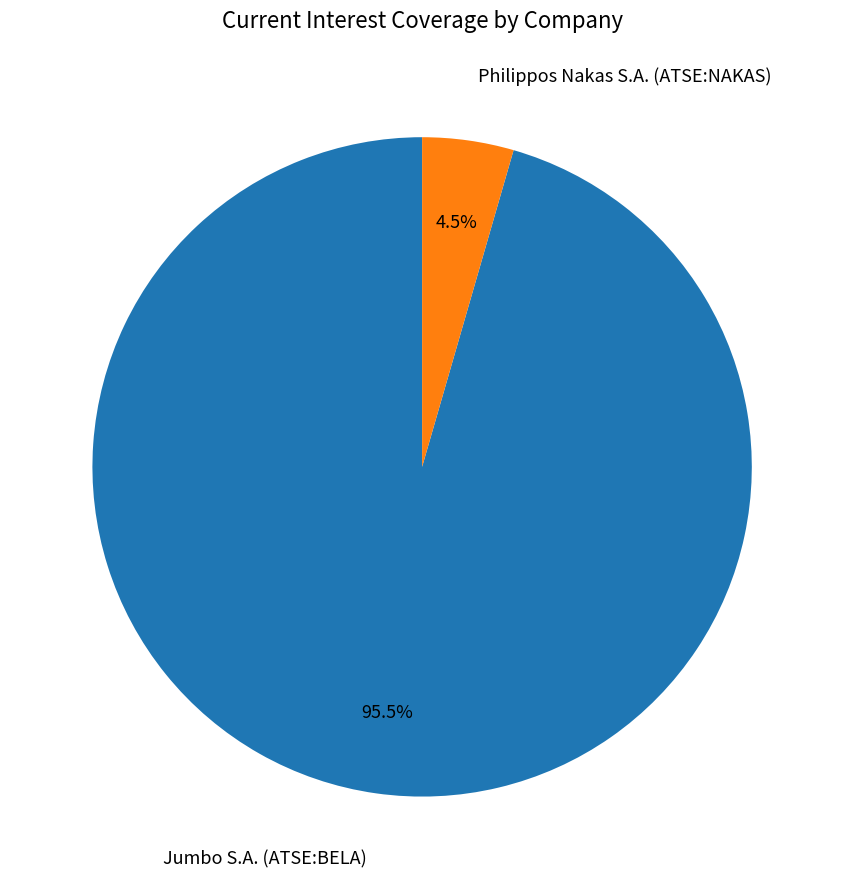

Rank the categories by value from highest to lowest.

Jumbo S.A. (ATSE:BELA), Philippos Nakas S.A. (ATSE:NAKAS)